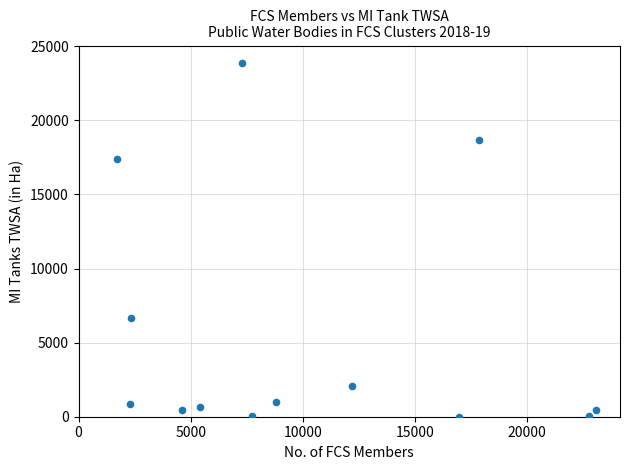

What is the range of X values (max minus min)?

21381.0